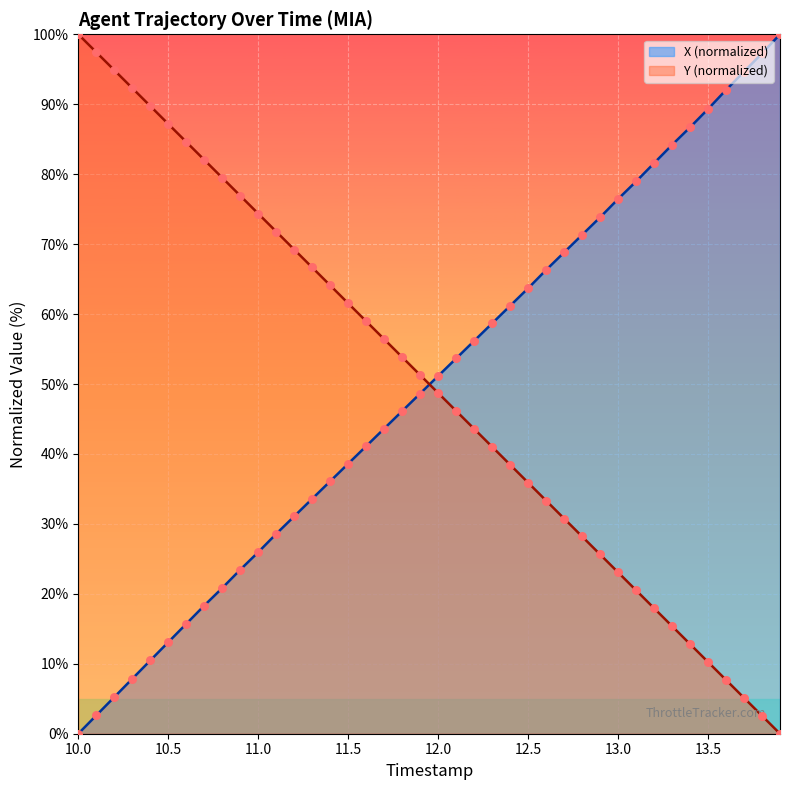

What is the total value across all series at 10.0?

100.0